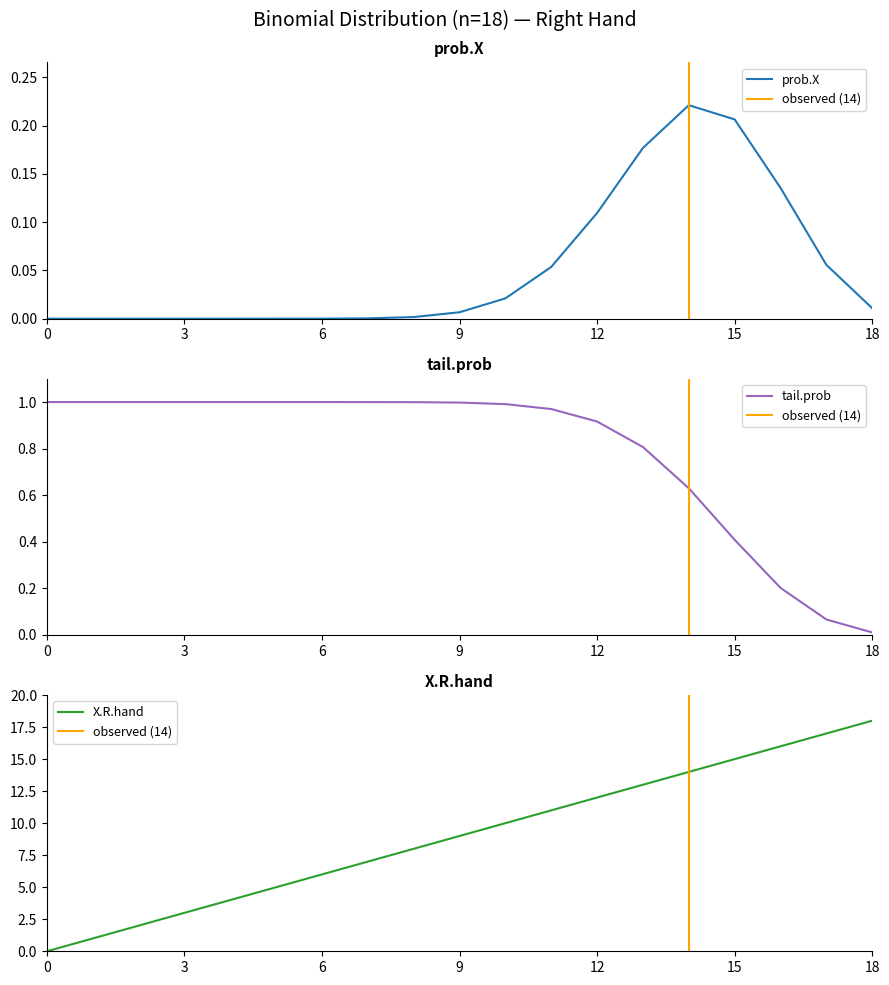

Rank the categories by value from lowest to highest.

0, 1, 2, 3, 4, 5, 6, 7, 8, 9, 10, 11, 12, 13, 14, 15, 16, 17, 18